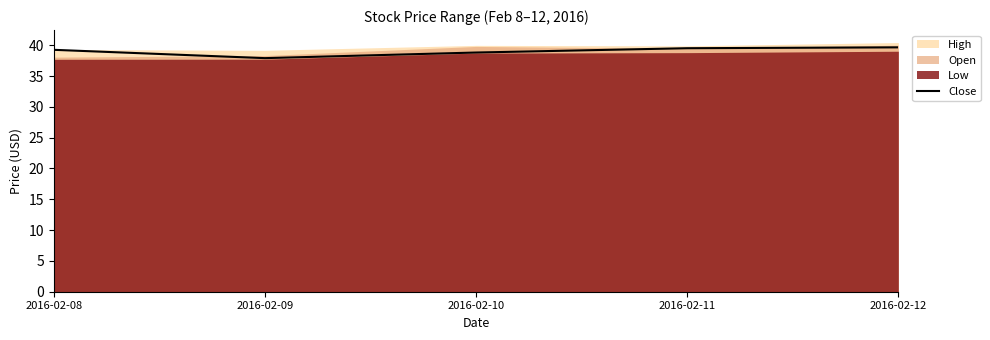

How many points are lower than both their immediate neighbors (excluding endpoints)?

1